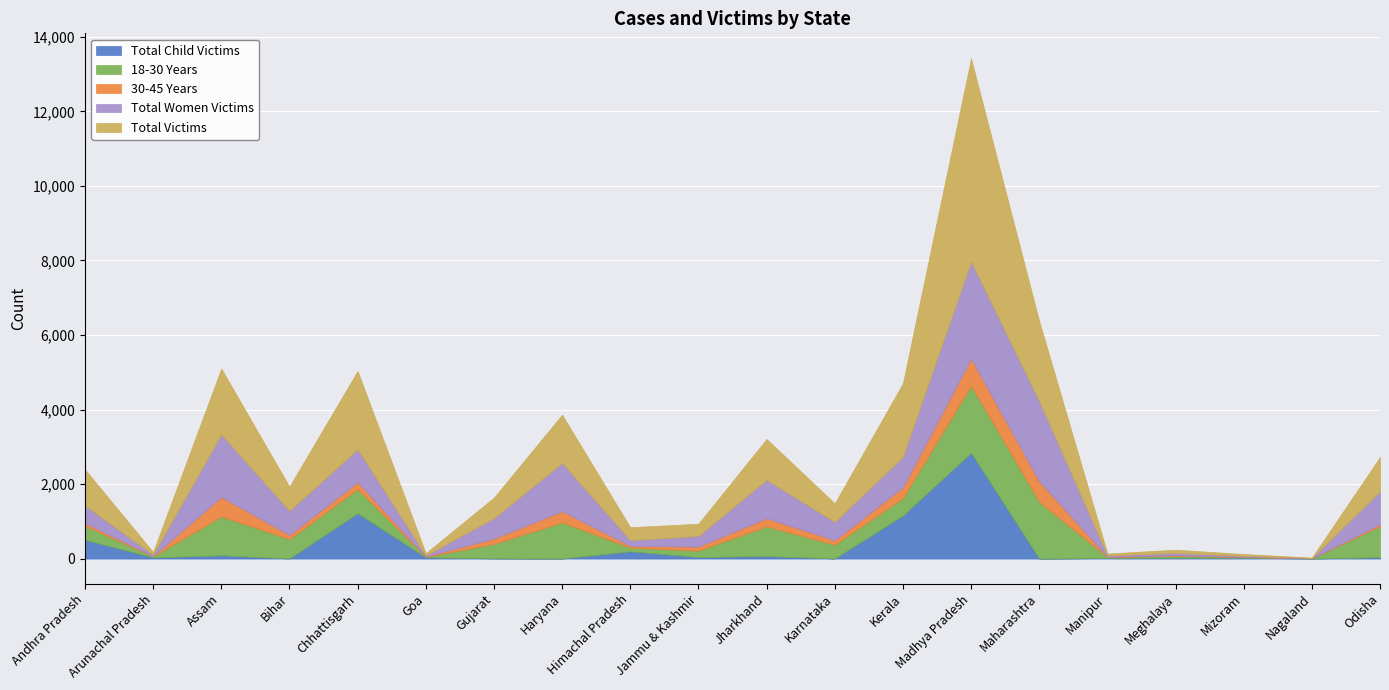

At which label is Total Women Victims closest to 1308?

Haryana